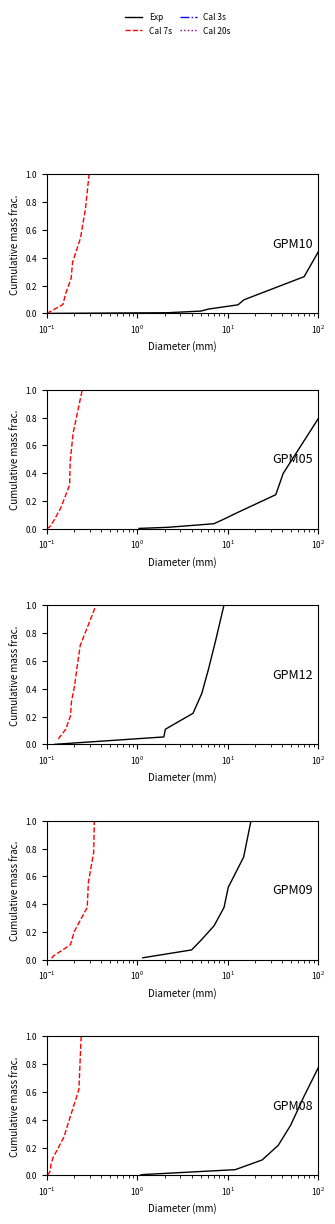

True or false: Exp has more than 1 points higher than both neighbors.

False